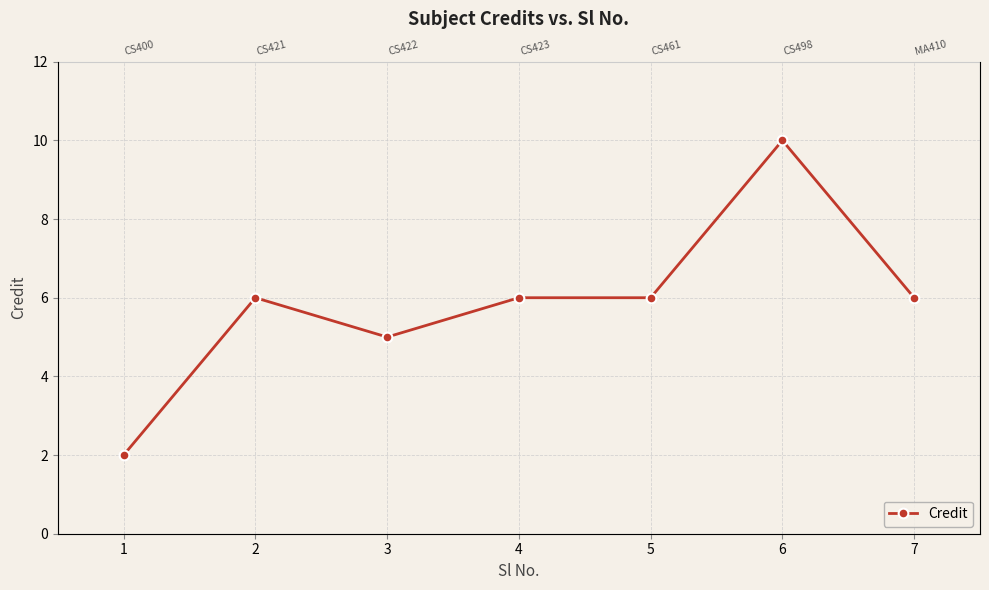

What is the difference between the values at 1 and 6?

8